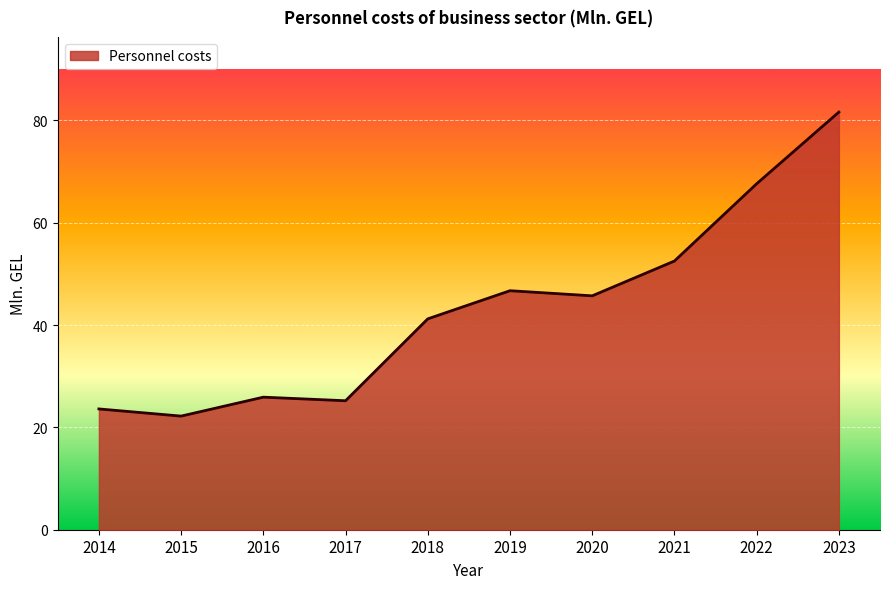

The value at 2014 is 6.7. True or false?

False